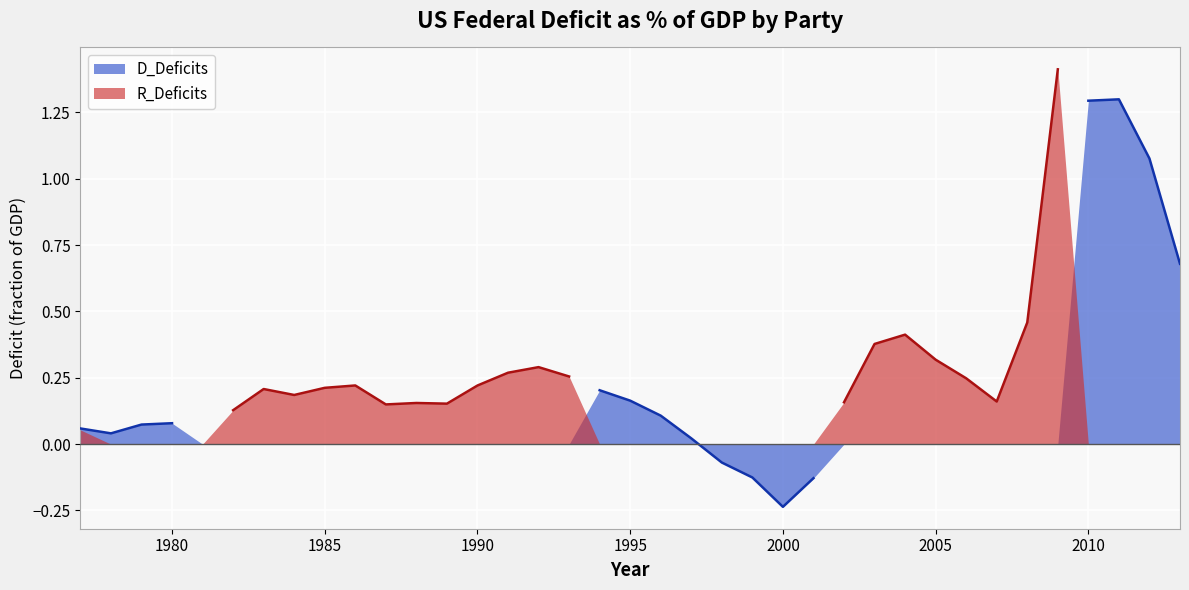

True or false: D_Deficits has more than 0 interior local peaks.

True